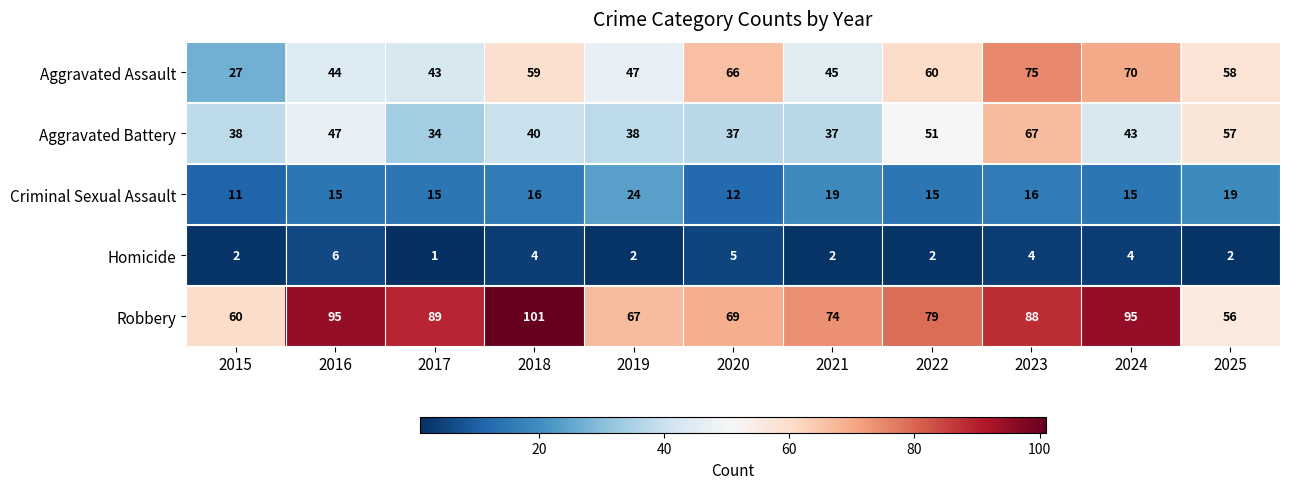

The Homicide series shows 6 at 2016. True or false?

True